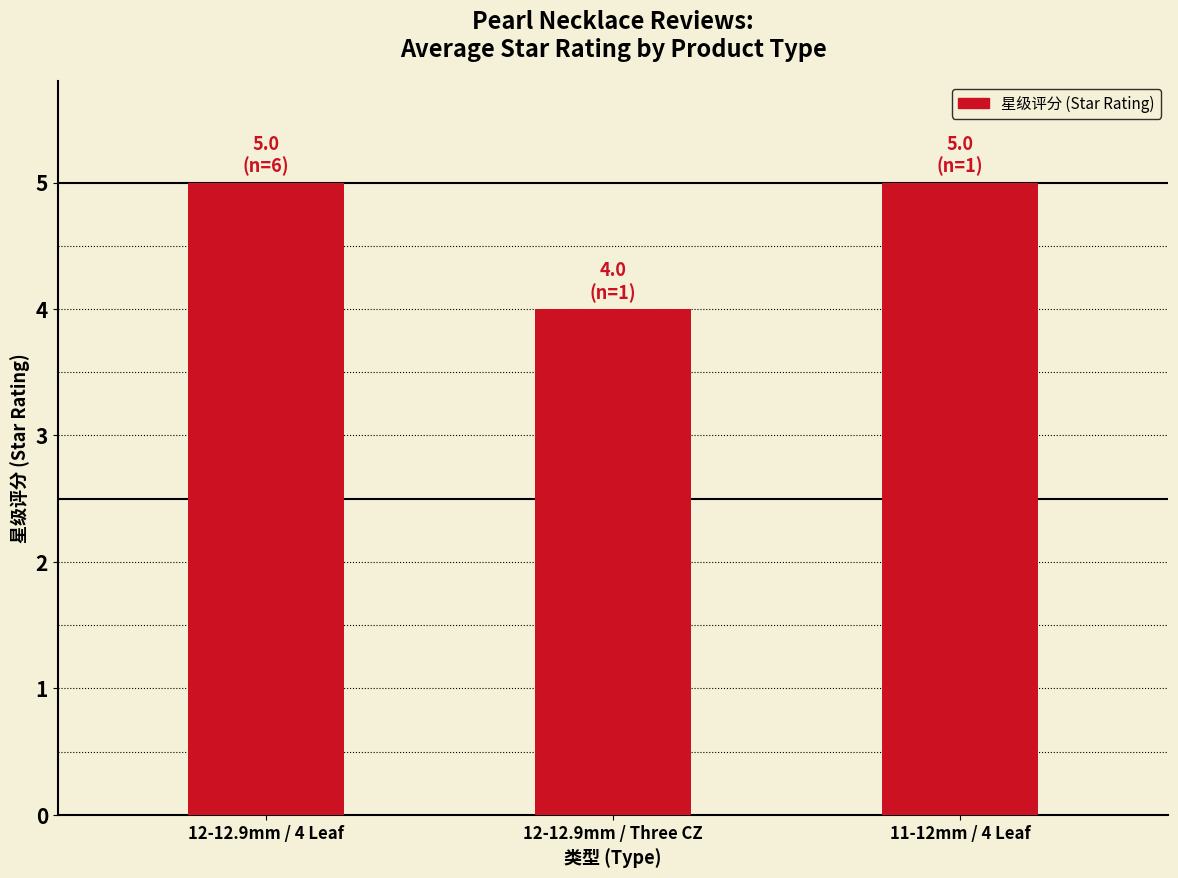

What is the difference between the second highest and minimum values?

1